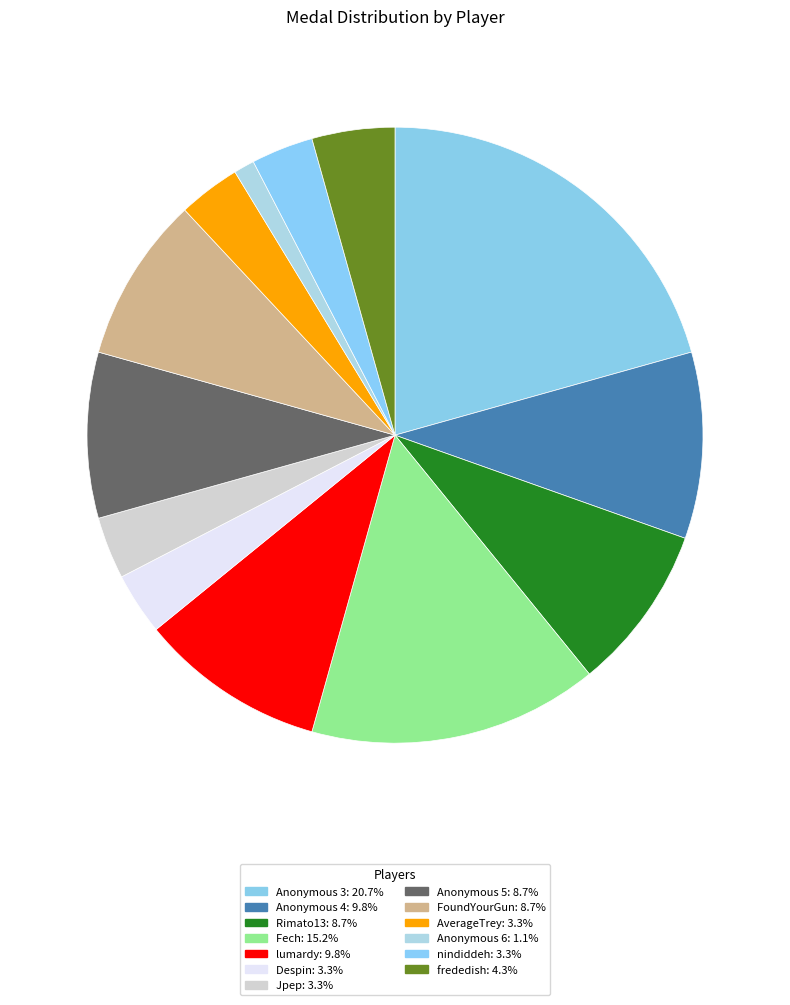

Is it true that Anonymous 5 is 4% of the pie?

False